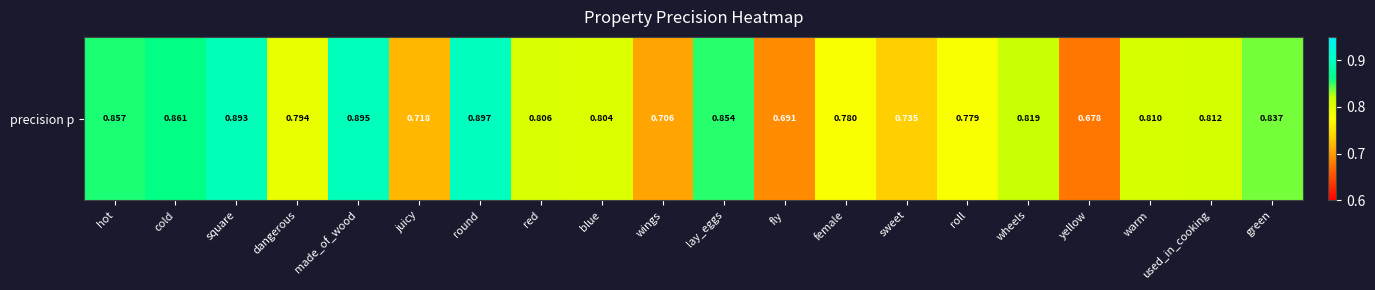

What is the greatest value displayed?

0.9